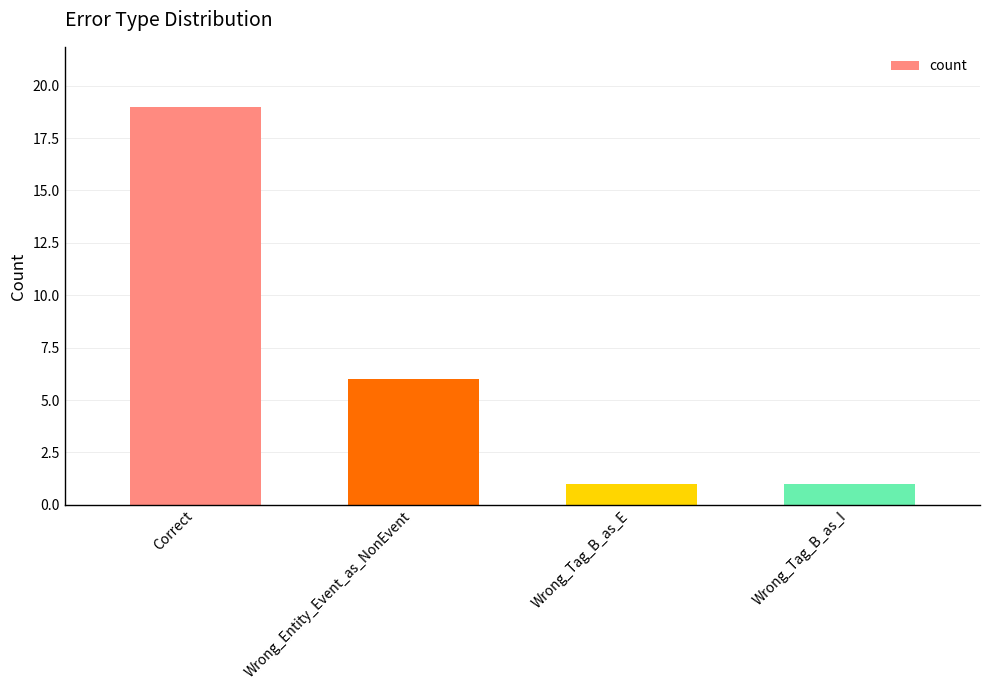

Is it true that the value at Wrong_Tag_B_as_E is 1?

True